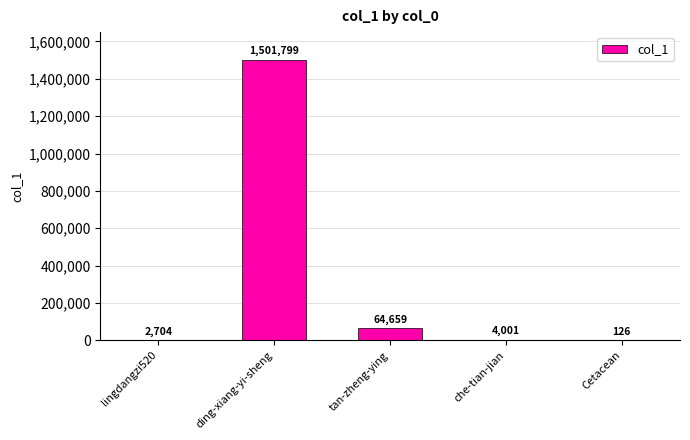

What is the change in value from lingdangzi520 to ding-xiang-yi-sheng?

+1499095